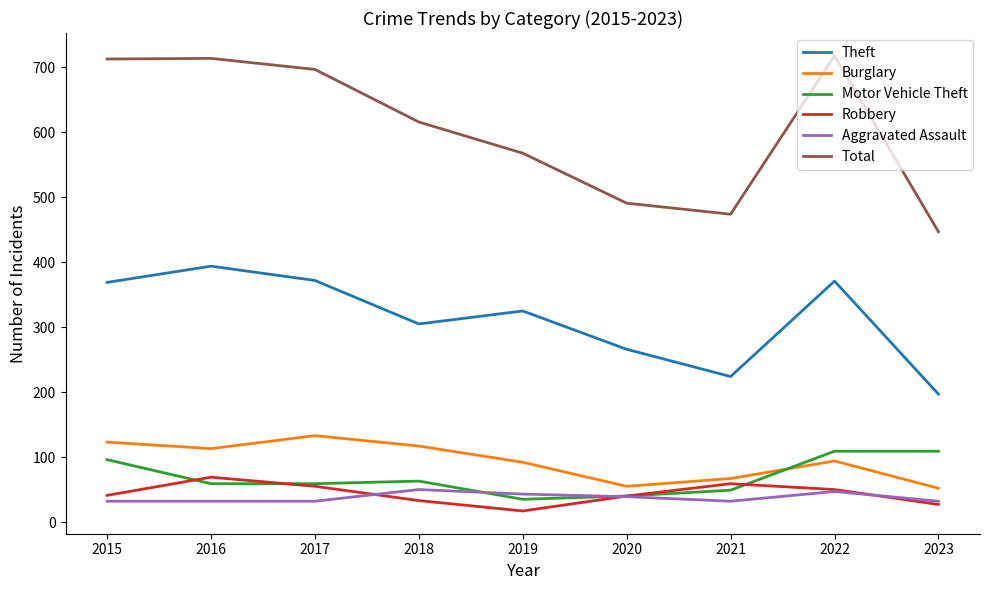

List the series in order of their peak value, highest first.

Total, Theft, Burglary, Motor Vehicle Theft, Robbery, Aggravated Assault